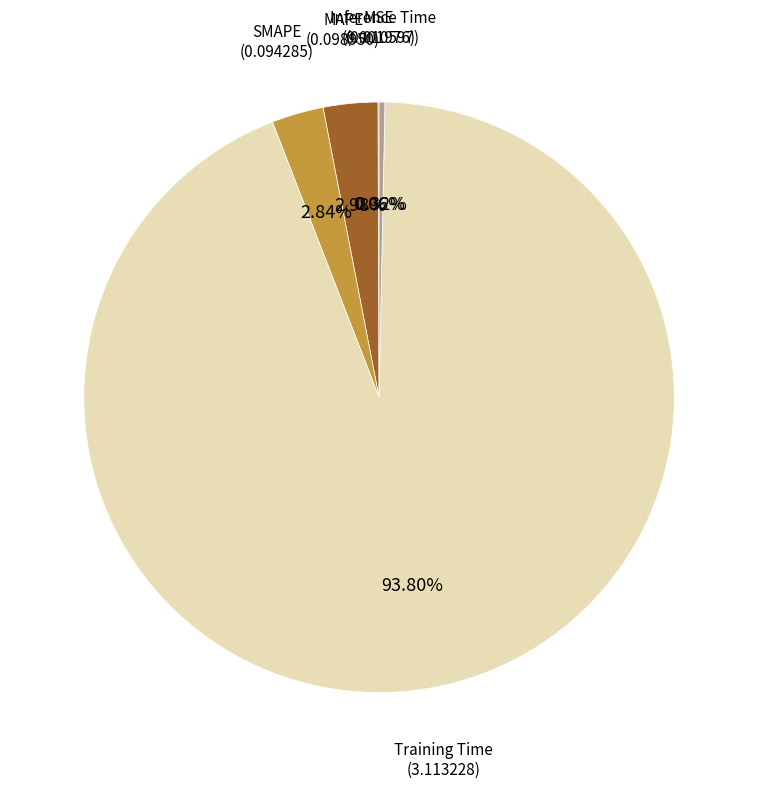

To the nearest percent, what is the difference between the largest and smallest slice percentages?

94%